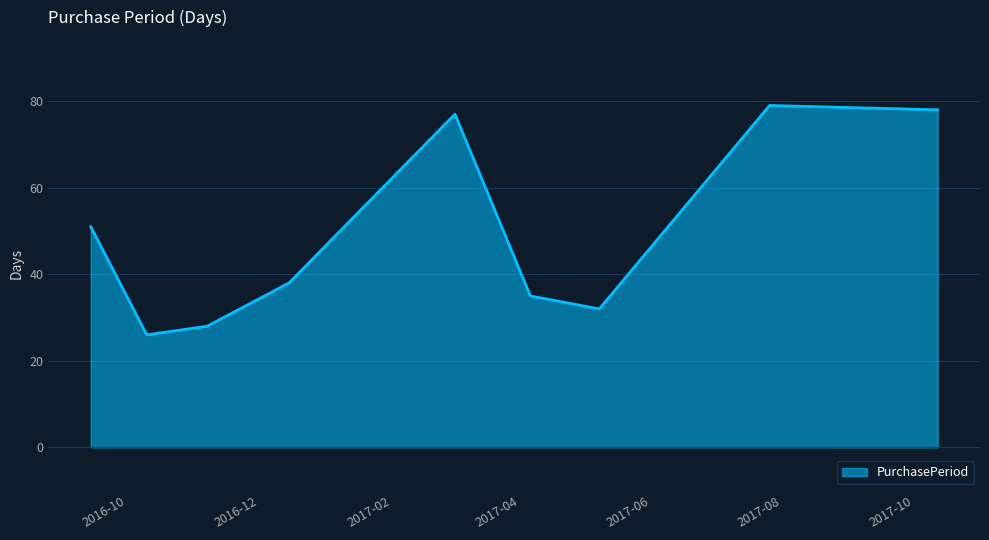

What is the greatest value displayed?

79